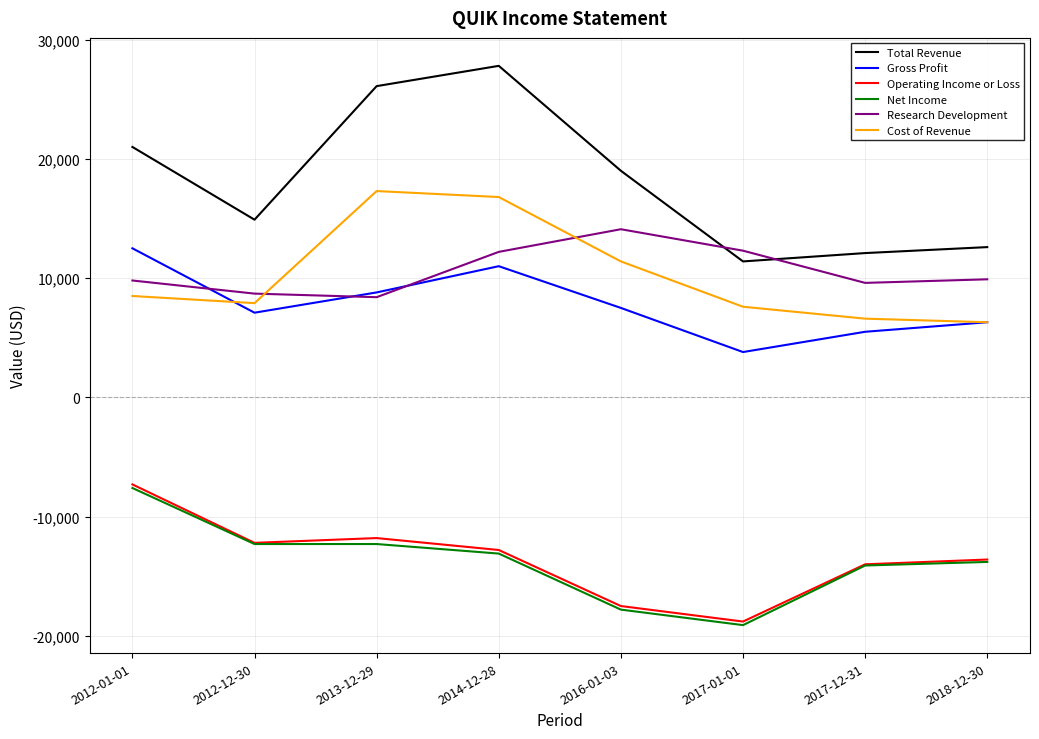

Which series has the widest spread of values?

Total Revenue